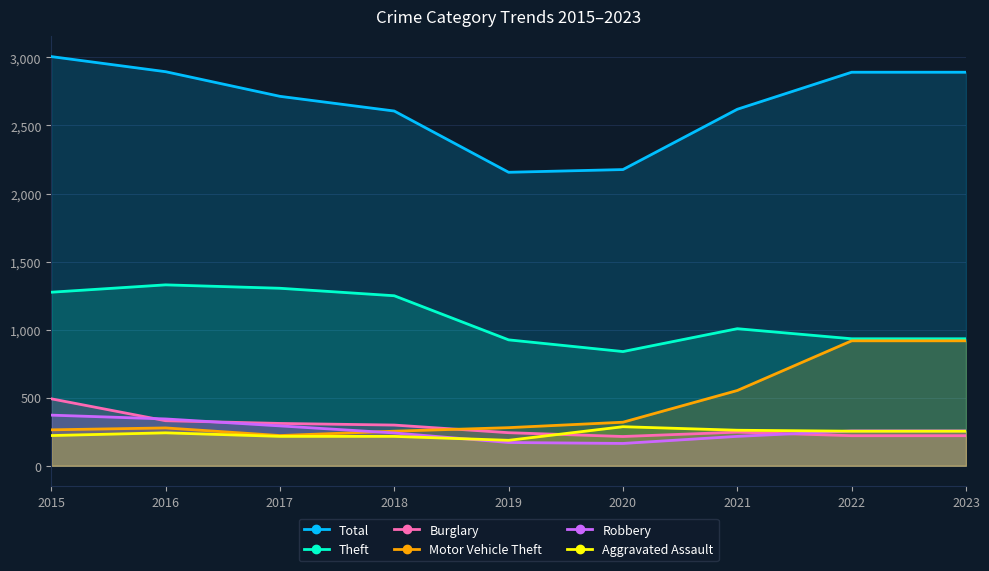

Which series changed the most between 2018 and 2023?

Motor Vehicle Theft